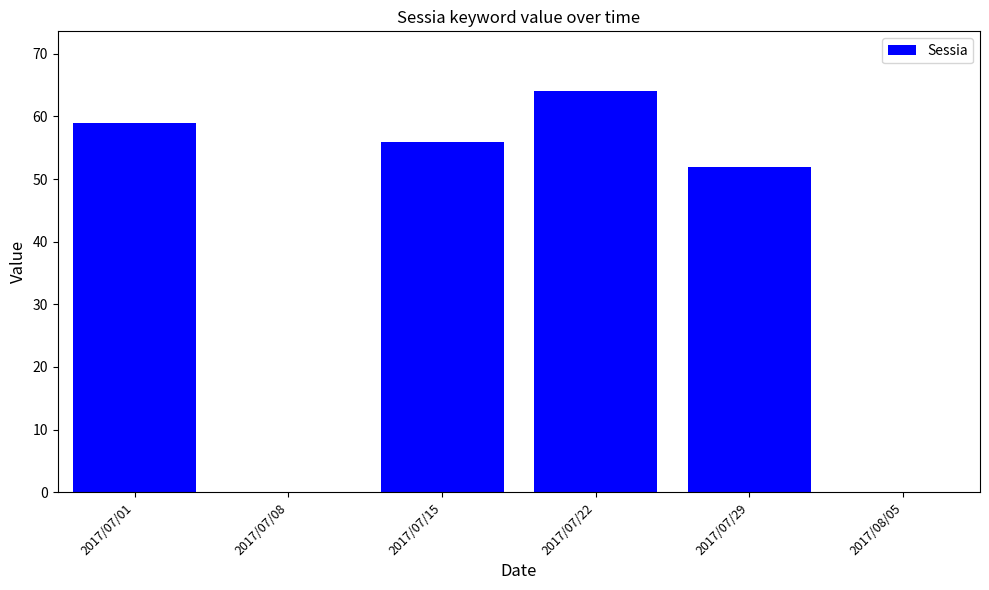

Reading left to right, list all the values displayed in this chart.

2017/07/01=59	2017/07/08=0	2017/07/15=56	2017/07/22=64	2017/07/29=52	2017/08/05=0